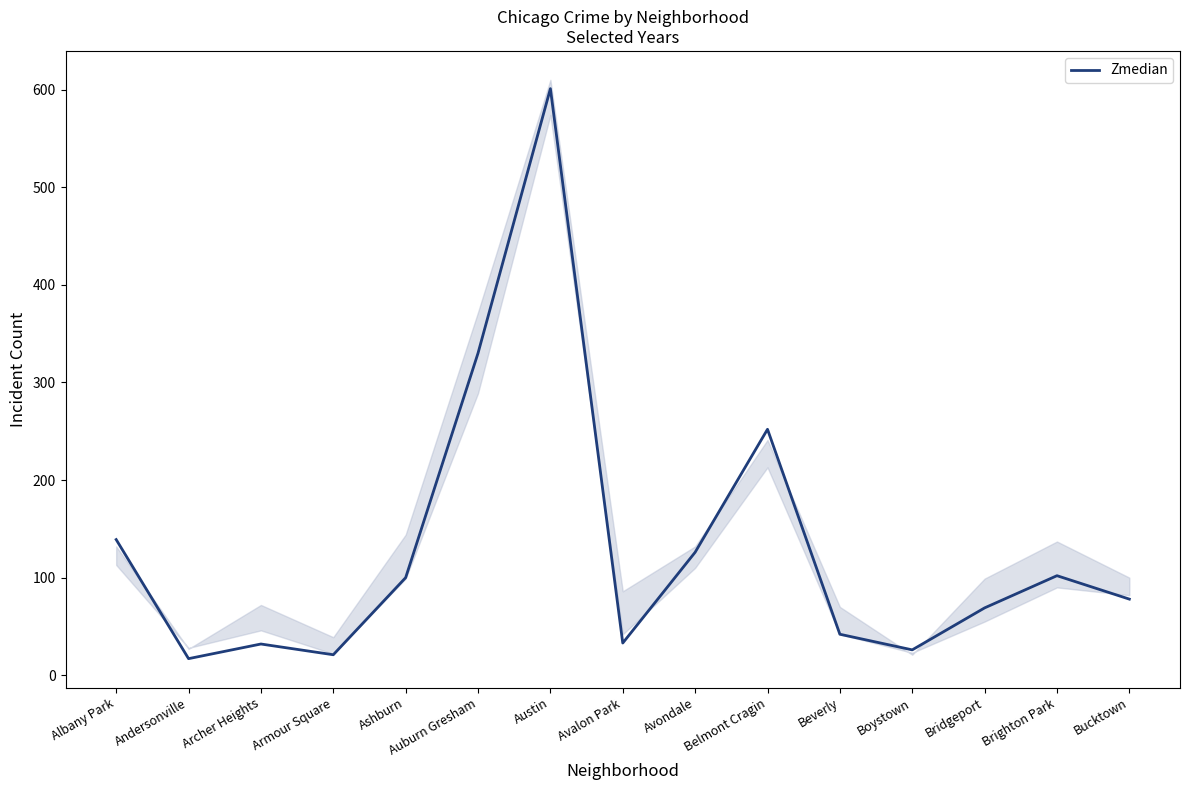

How many lines are shown in the chart?

1